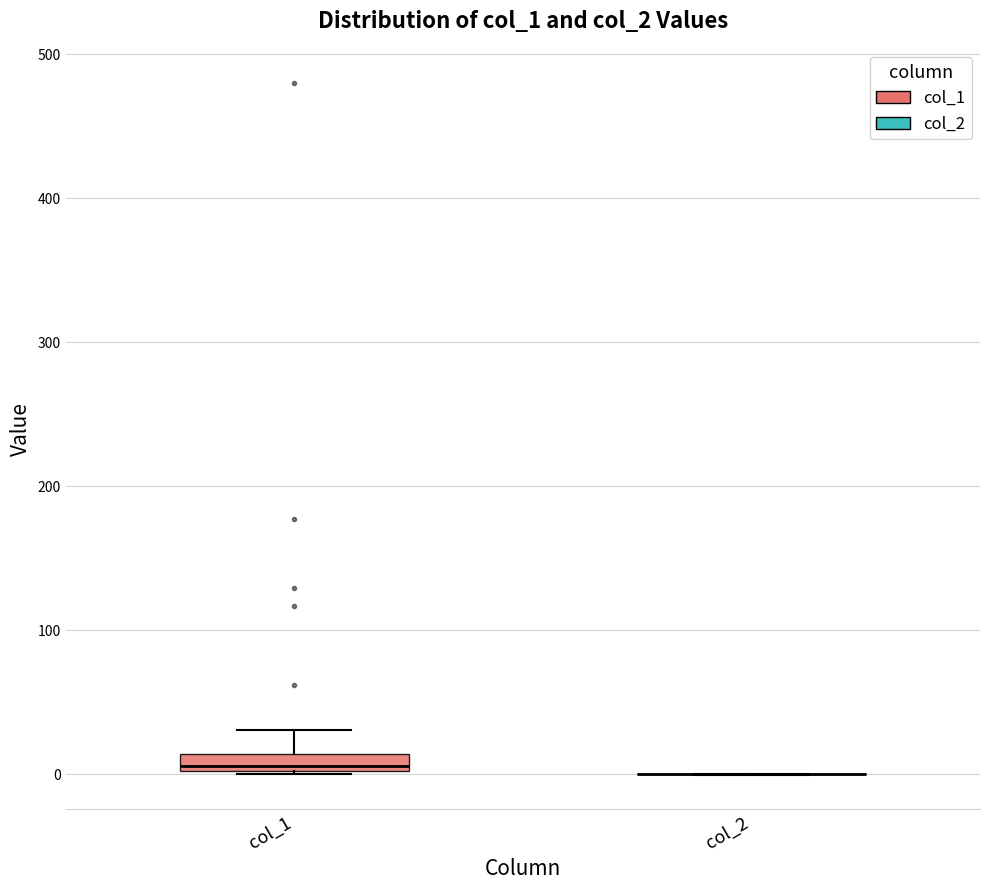

Comparing the boxes themselves (not the whiskers), which one is the tallest?

col_1